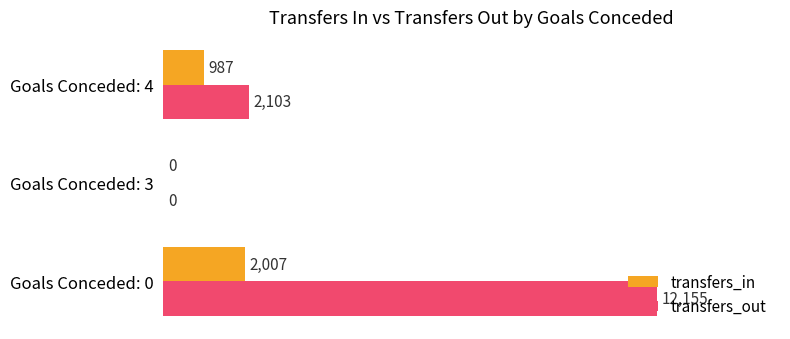

Which series has the largest total across all categories?

transfers_out